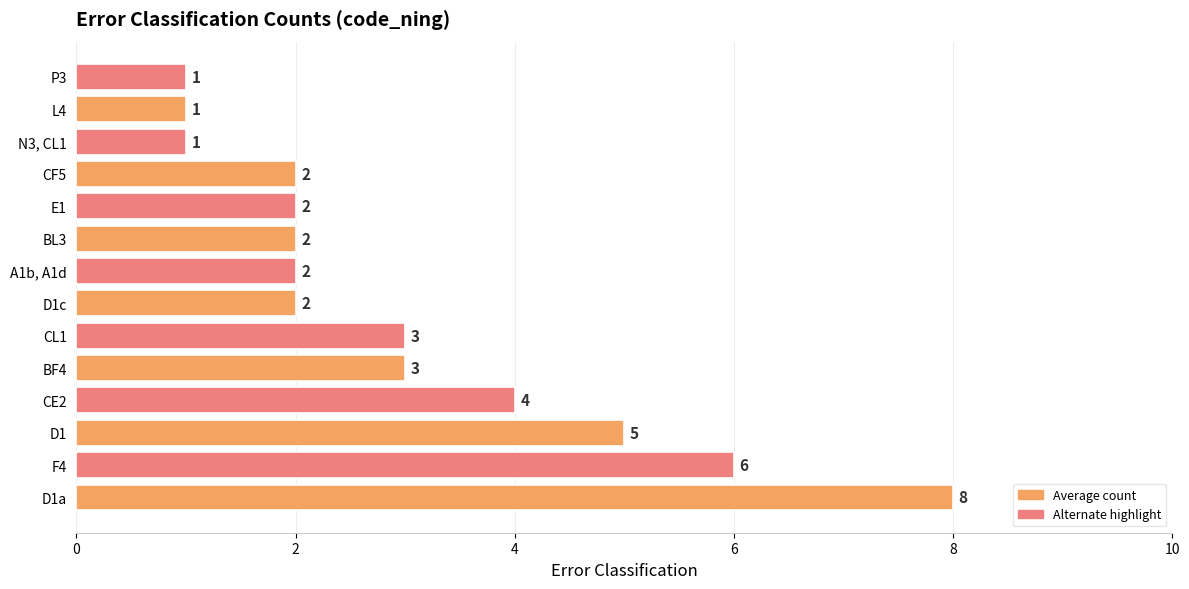

Which category has the highest value across all series?

D1a